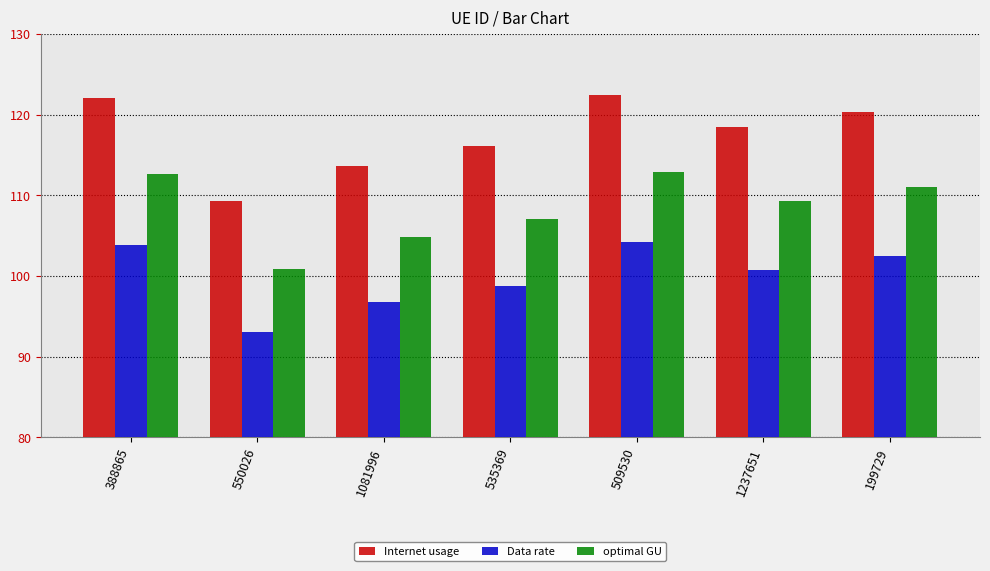

Between 550026 and 509530, which series saw the biggest shift?

Internet usage